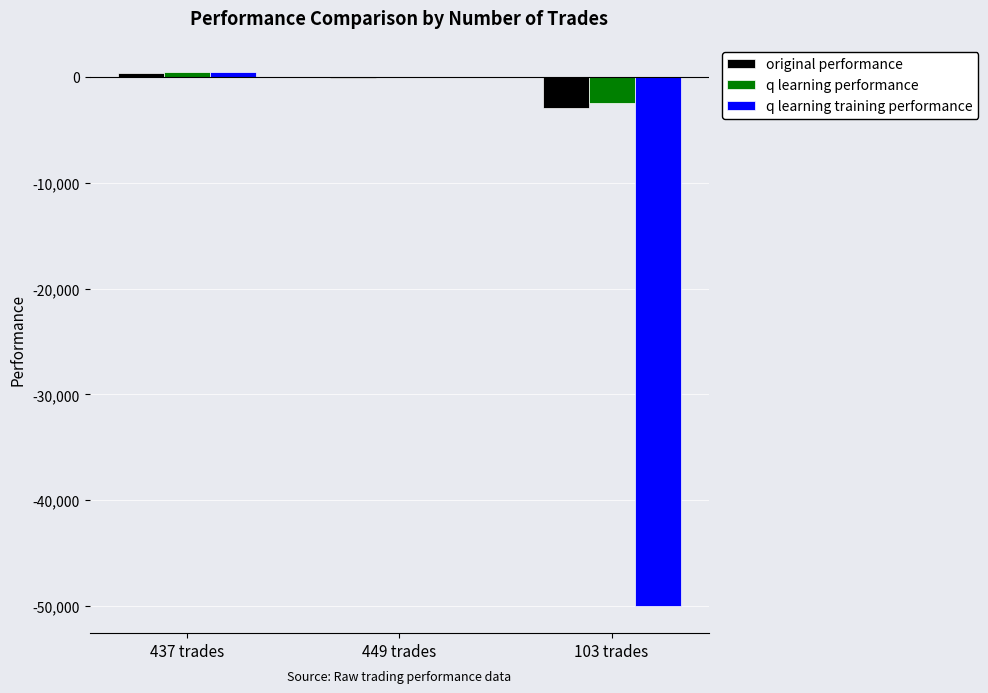

Between 449 trades and 103 trades, which series saw the biggest shift?

q learning training performance